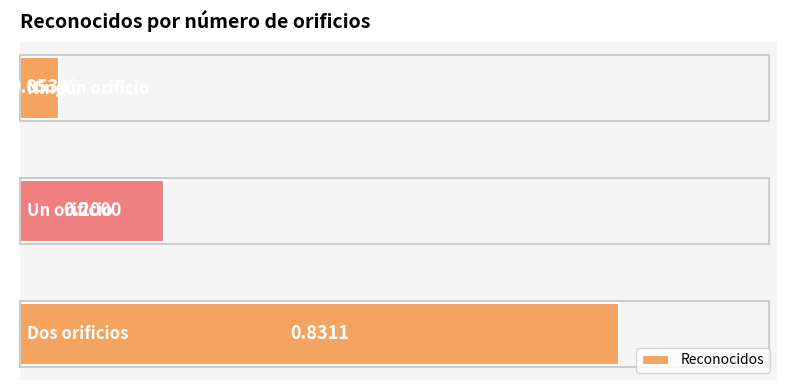

What is the average value?

0.4